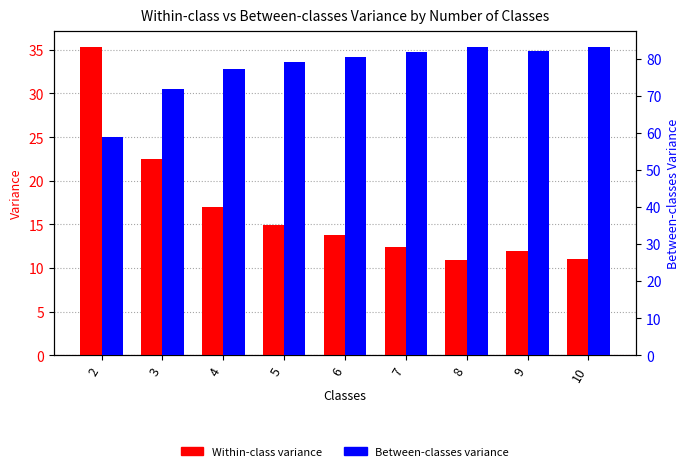

Reading left to right, extract all data points from this chart.

Within-class: 2=35.4	3=22.4	4=17.0	5=15.0	6=13.8	7=12.4	8=10.9	9=12.0	10=11.0
Between-classes: 2=58.8	3=71.7	4=77.2	5=79.2	6=80.3	7=81.7	8=83.3	9=82.2	10=83.2